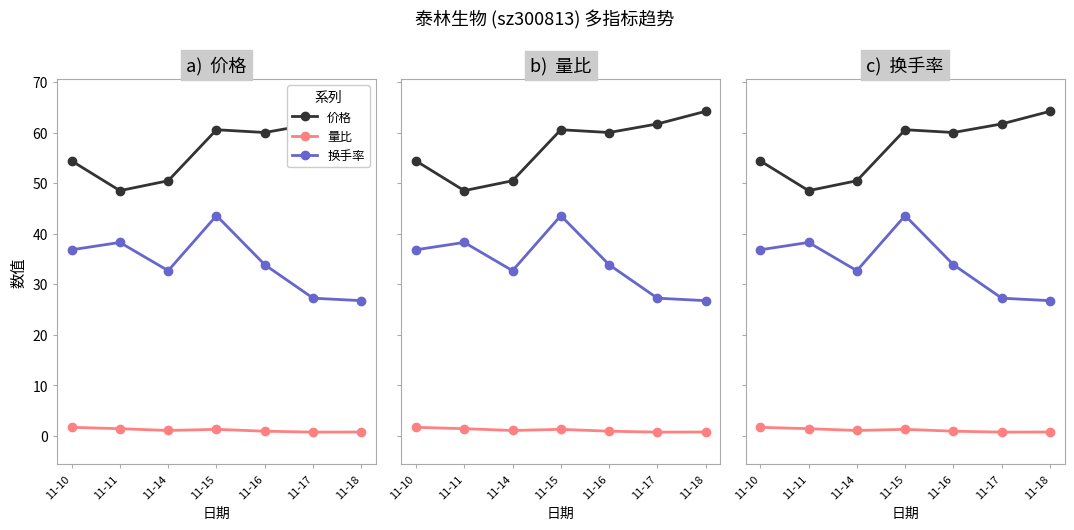

Does the chart have visible grid lines?

No